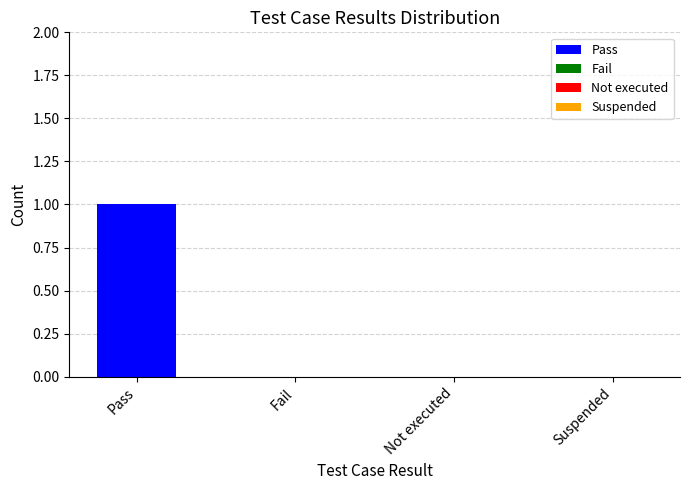

What is the label of the 4th bar from the left?

Suspended